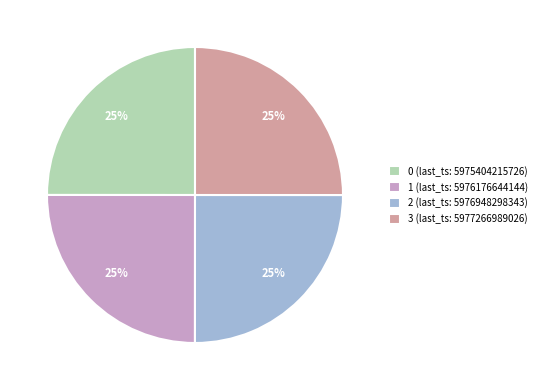

Count the number of slices in the pie.

4